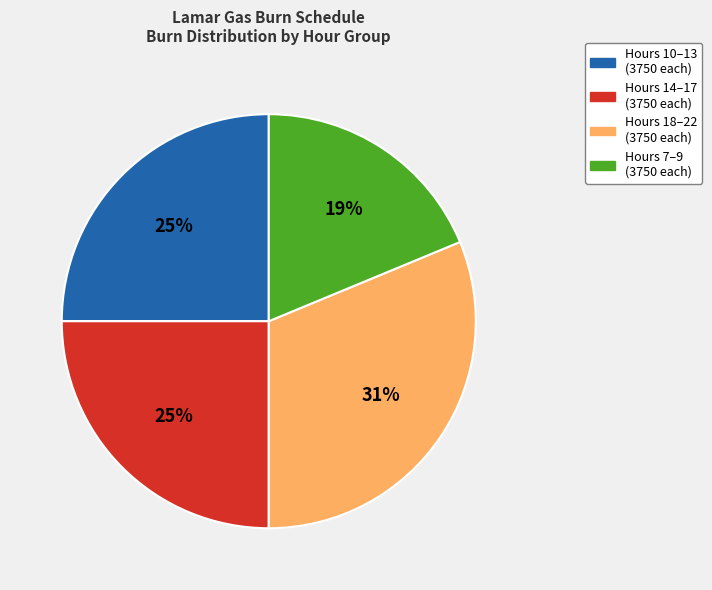

How many slices are in this pie chart?

4